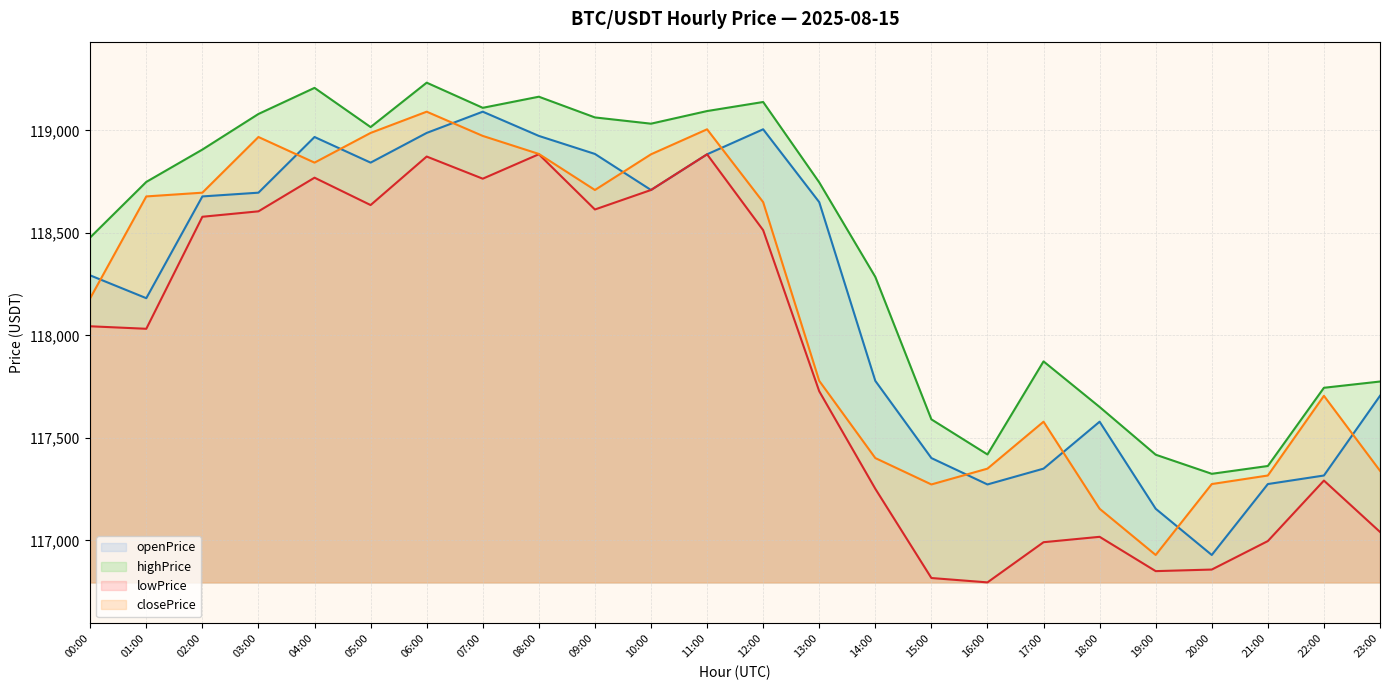

List the labels in order of closePrice value, largest first.

06:00, 11:00, 05:00, 07:00, 03:00, 08:00, 10:00, 04:00, 09:00, 02:00, 01:00, 12:00, 00:00, 13:00, 22:00, 17:00, 14:00, 16:00, 23:00, 21:00, 20:00, 15:00, 18:00, 19:00